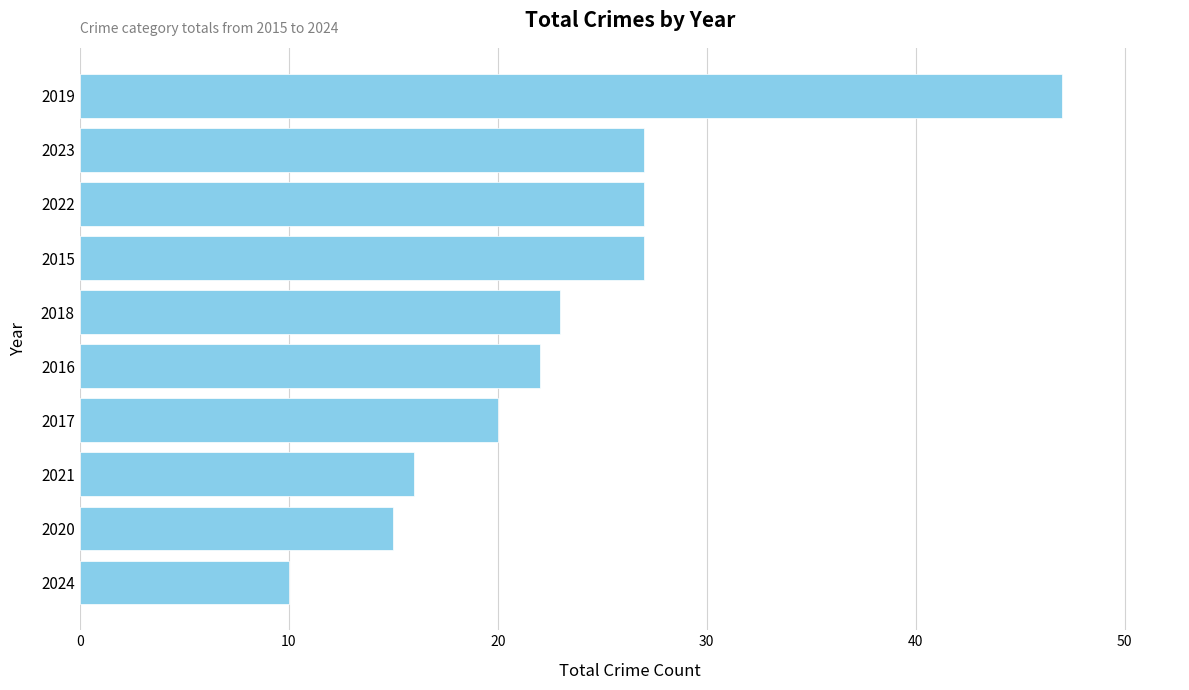

How many bars are there in total?

10